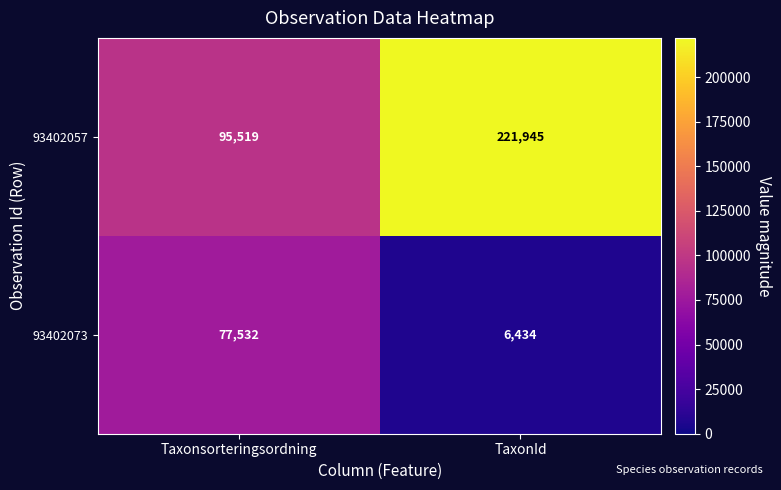

At TaxonId, list the series in order from largest to smallest.

93402057, 93402073